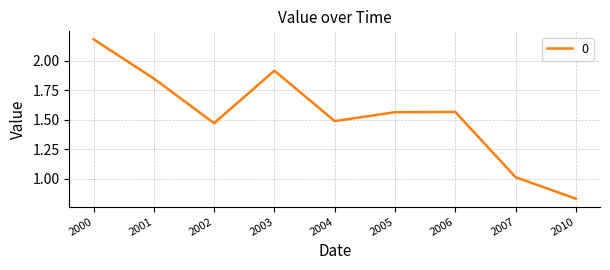

At which category does the chart reach its peak across all series?

2000